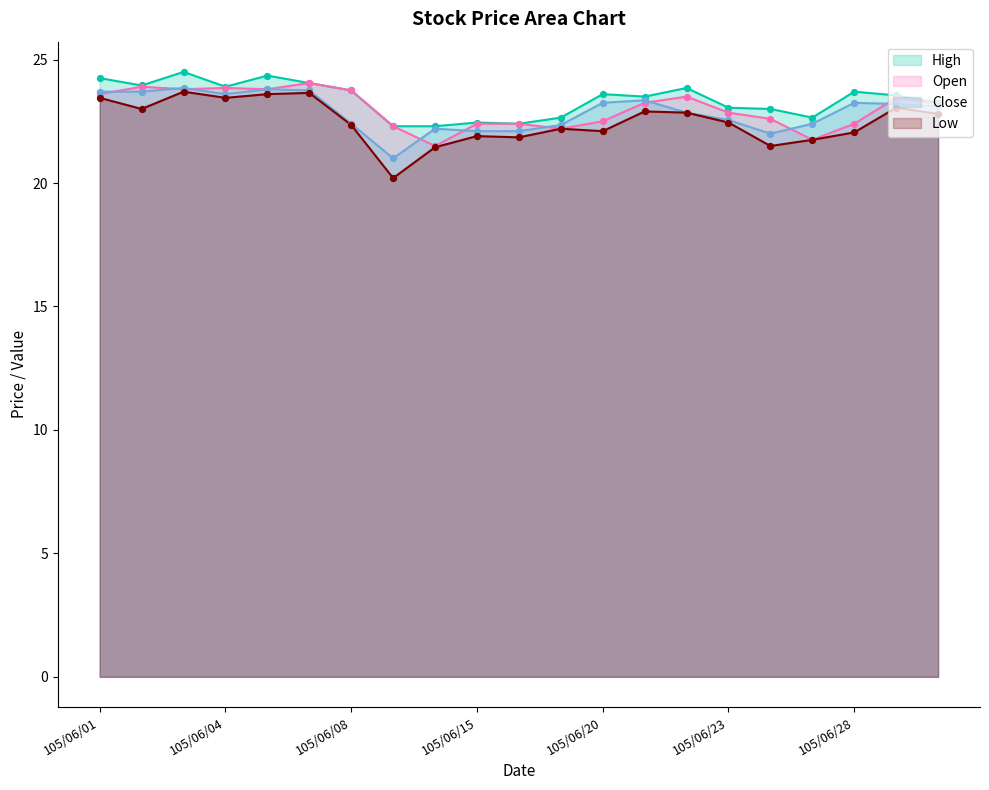

What is the total value across all series at 105/06/22?

93.1